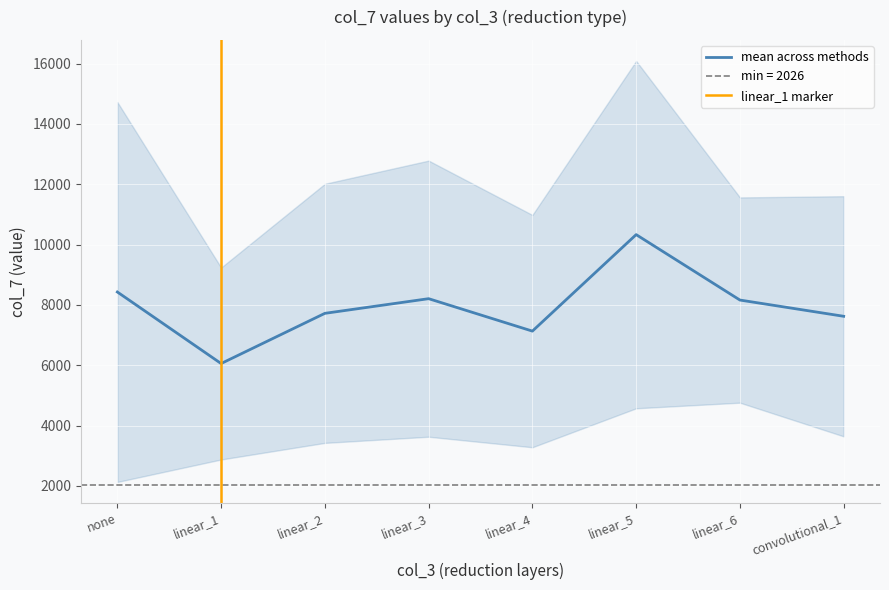

True or false: gaussian_mixture_spherical has a value of 940 at linear_4.

False